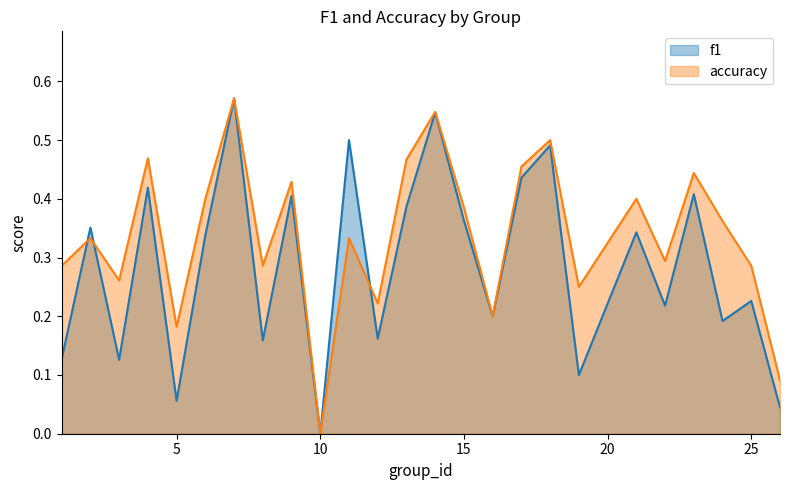

The accuracy series shows 0.4 at 24. True or false?

True